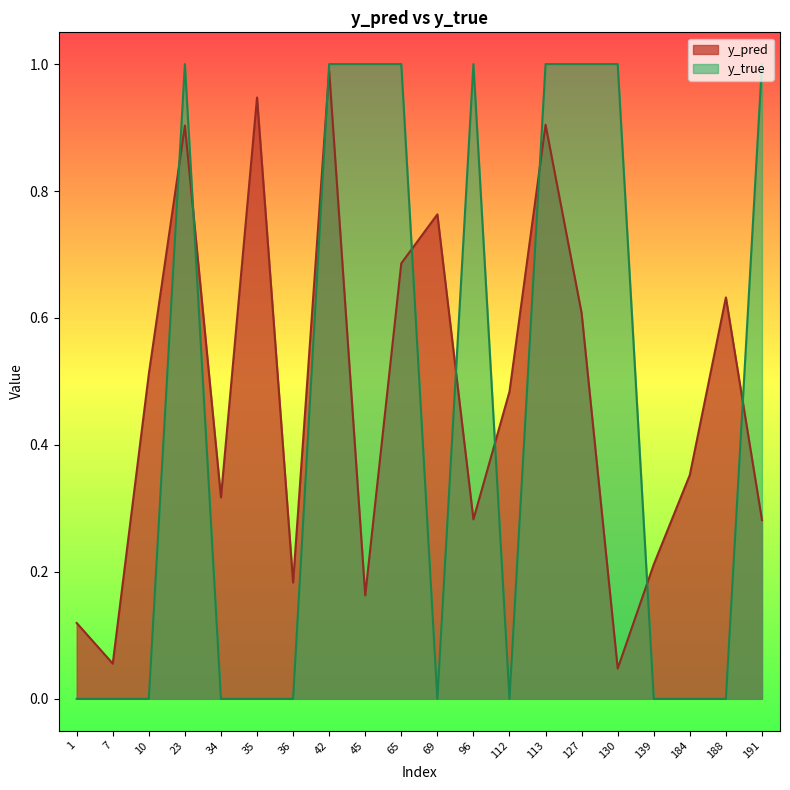

Reading left to right, extract all data points from this chart.

y_pred: 0.1	0.1	0.5	0.9	0.3	0.9	0.2	1.0	0.2	0.7	0.8	0.3	0.5	0.9	0.6	0.0	0.2	0.4	0.6	0.3
y_true: 0.0	0.0	0.0	1.0	0.0	0.0	0.0	1.0	1.0	1.0	0.0	1.0	0.0	1.0	1.0	1.0	0.0	0.0	0.0	1.0